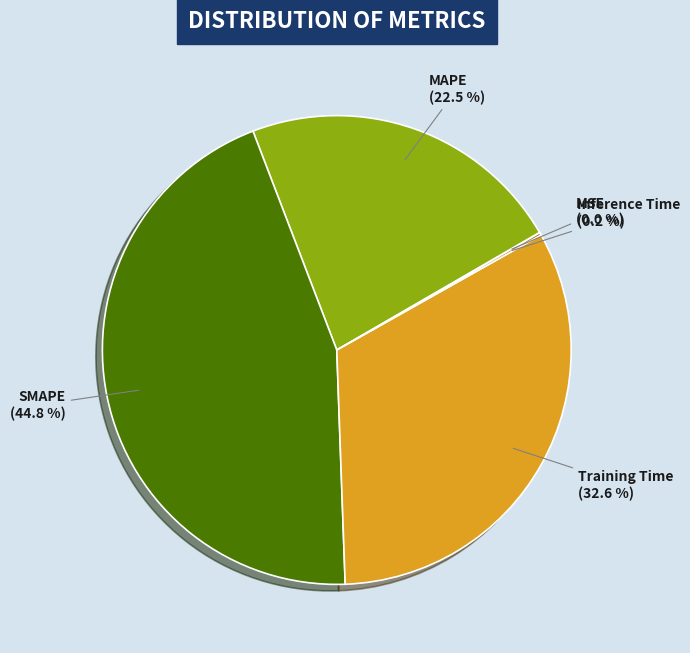

Does any single category account for the majority?

No